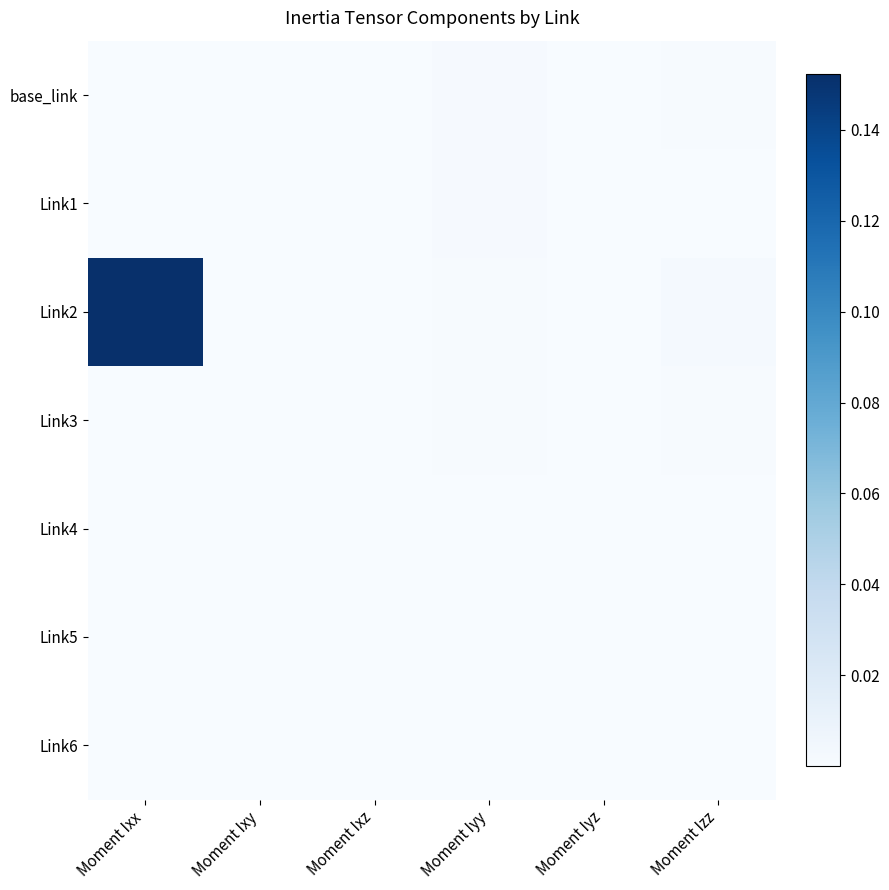

Between Moment Ixx and Moment Iyz, which series saw the biggest shift?

Link2